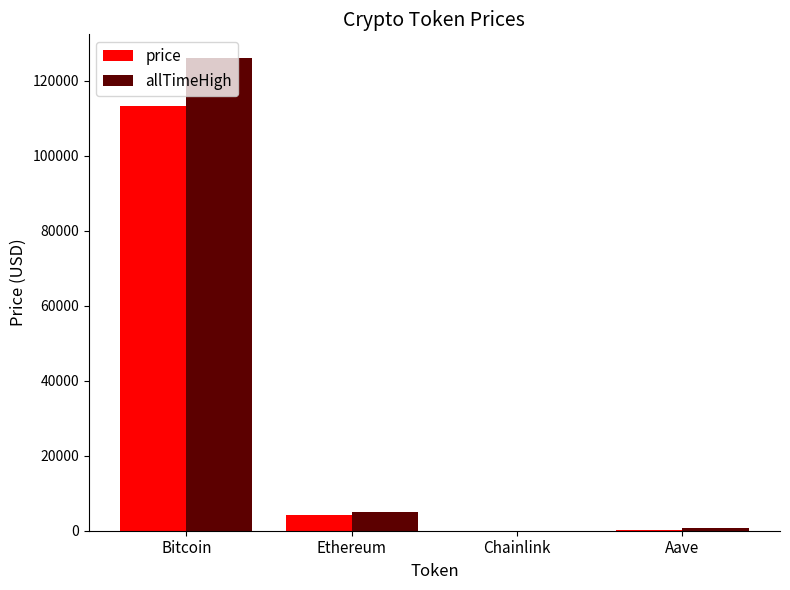

Which series changed the most between Bitcoin and Aave?

allTimeHigh